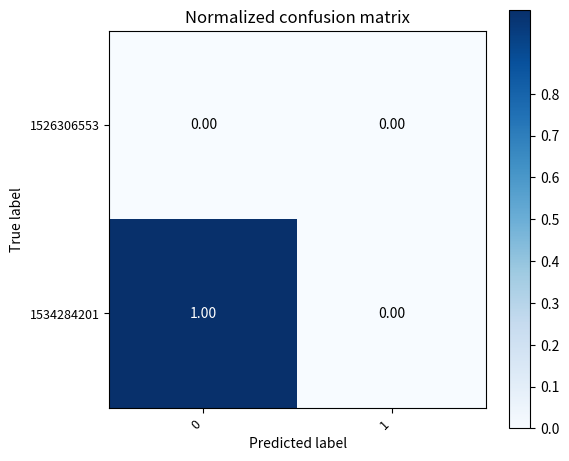

Which series has the widest spread of values?

1534284201